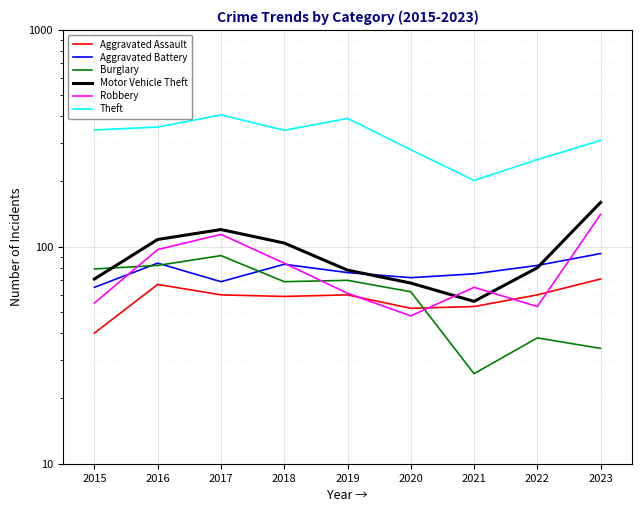

Which series has the widest spread of values?

Theft